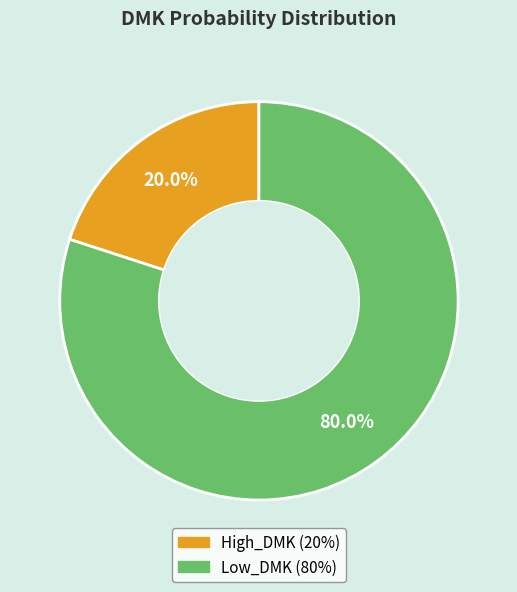

Which category has the biggest portion of the pie?

Low_DMK